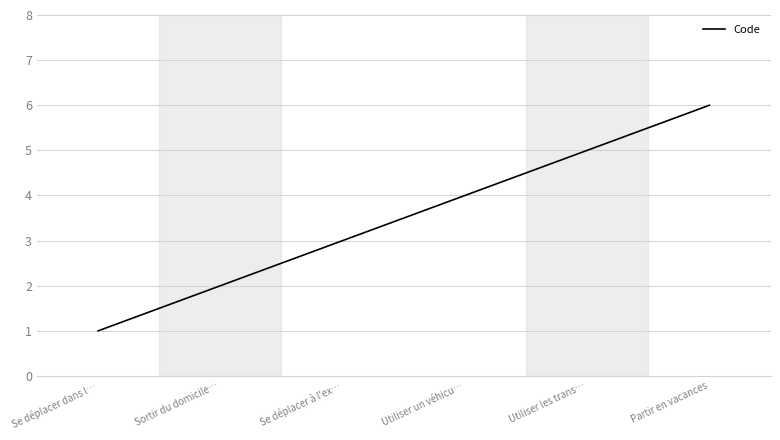

Rank the categories by value from highest to lowest.

Partir en vacances, Utiliser les trans…, Utiliser un véhicu…, Se déplacer à l'ex…, Sortir du domicile…, Se déplacer dans l…